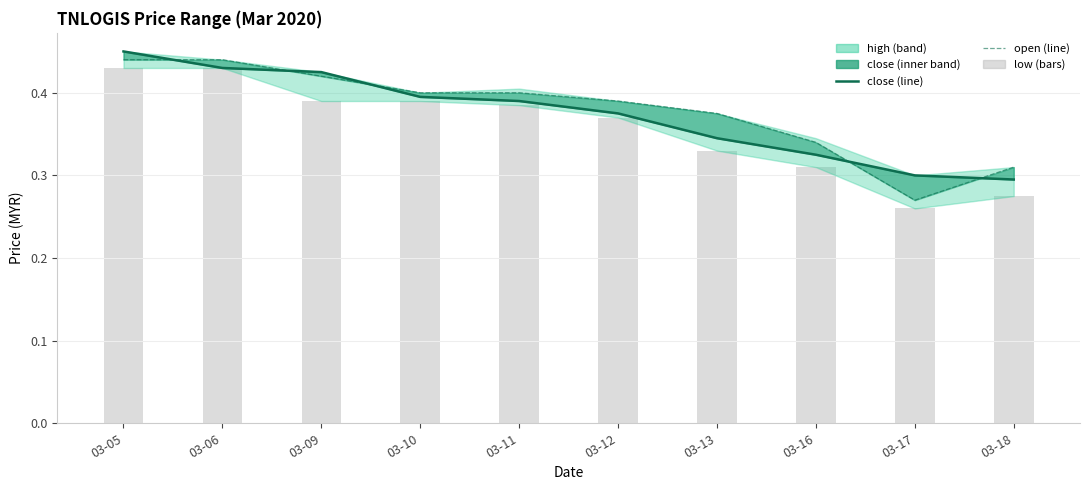

How many low values are between 0 and 1?

10